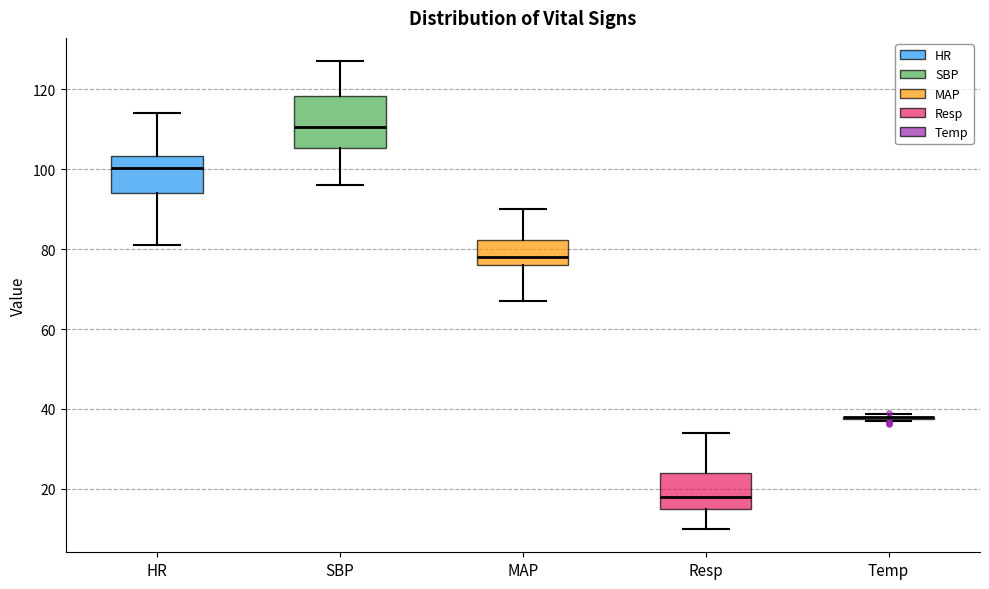

Where is the lower edge of the box for SBP on the y-axis? The values are not printed on the chart, so give them approximately, as read against the axis.

106